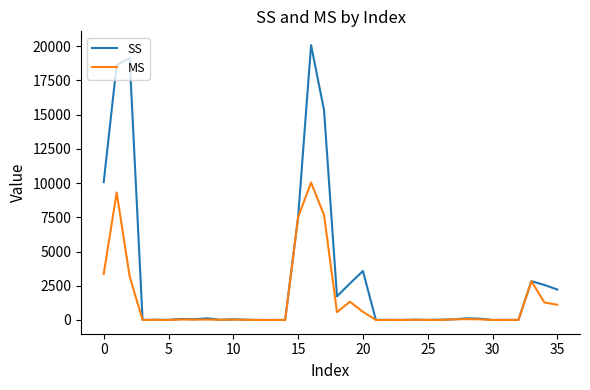

Which series has the largest range (max minus min)?

SS